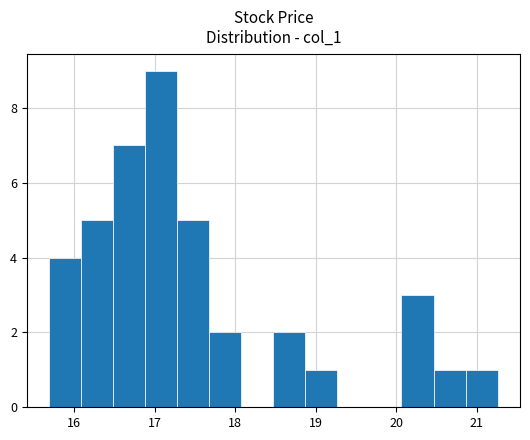

Read against the x-axis, roughly where is the centre of the tallest bar?

17.1